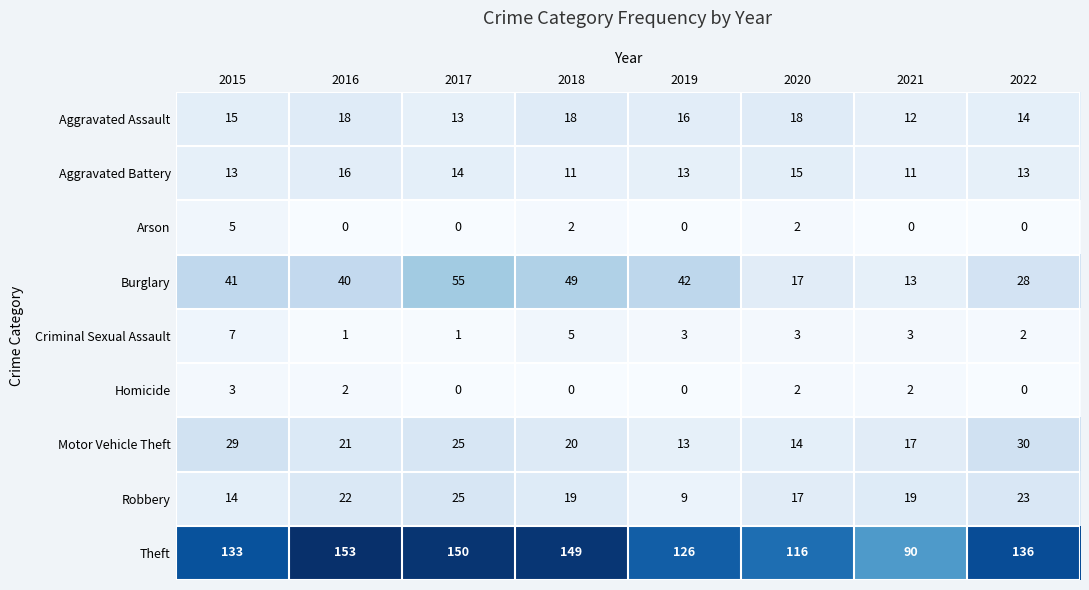

What is the sum of the Arson values at 2015 and 2017?

5